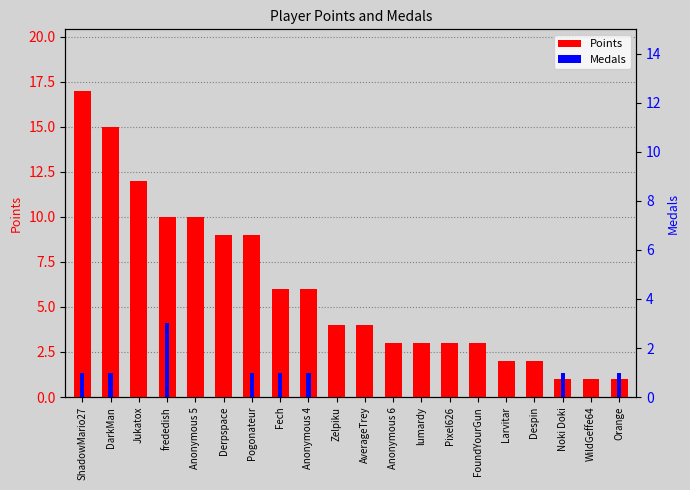

Which series has the largest total across all categories?

Points